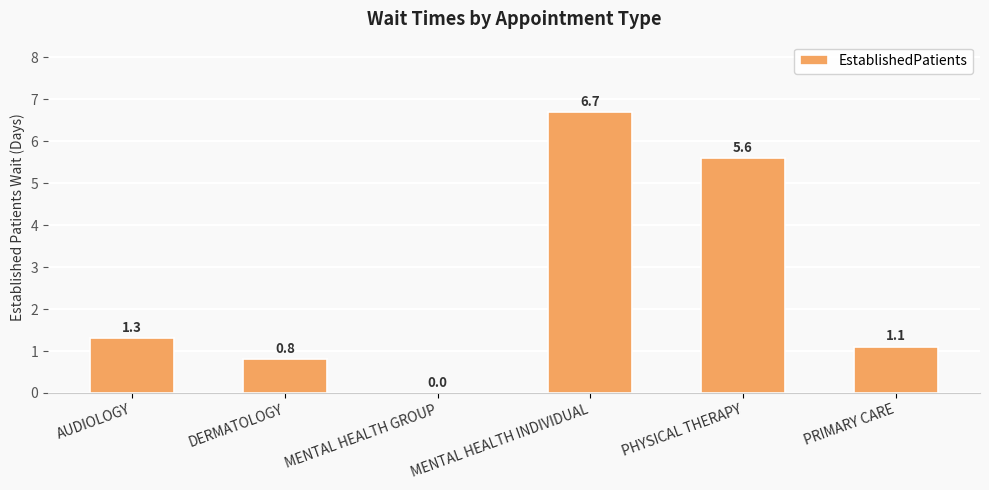

Between MENTAL HEALTH INDIVIDUAL and PHYSICAL THERAPY, which is larger?

MENTAL HEALTH INDIVIDUAL